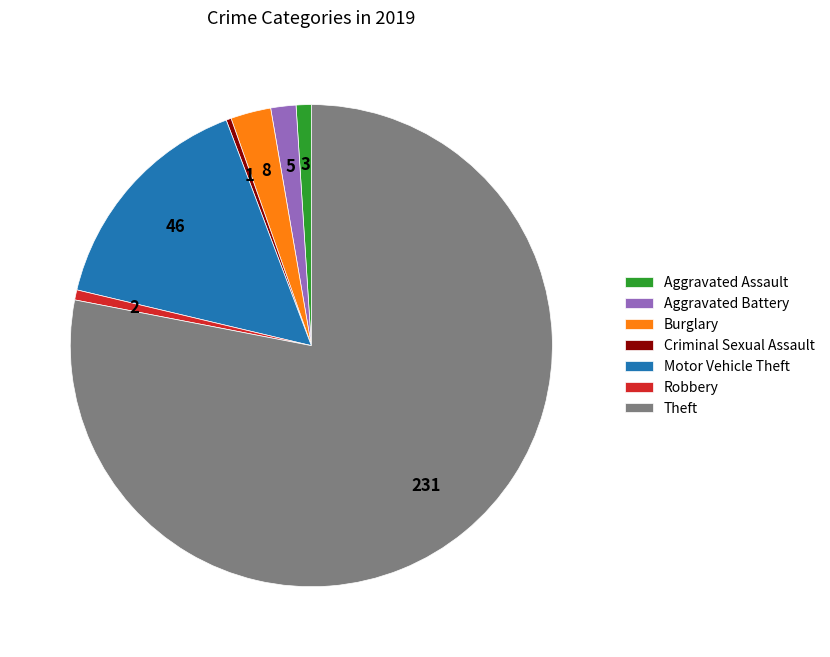

Is the sum of Motor Vehicle Theft and Burglary greater than half?

No